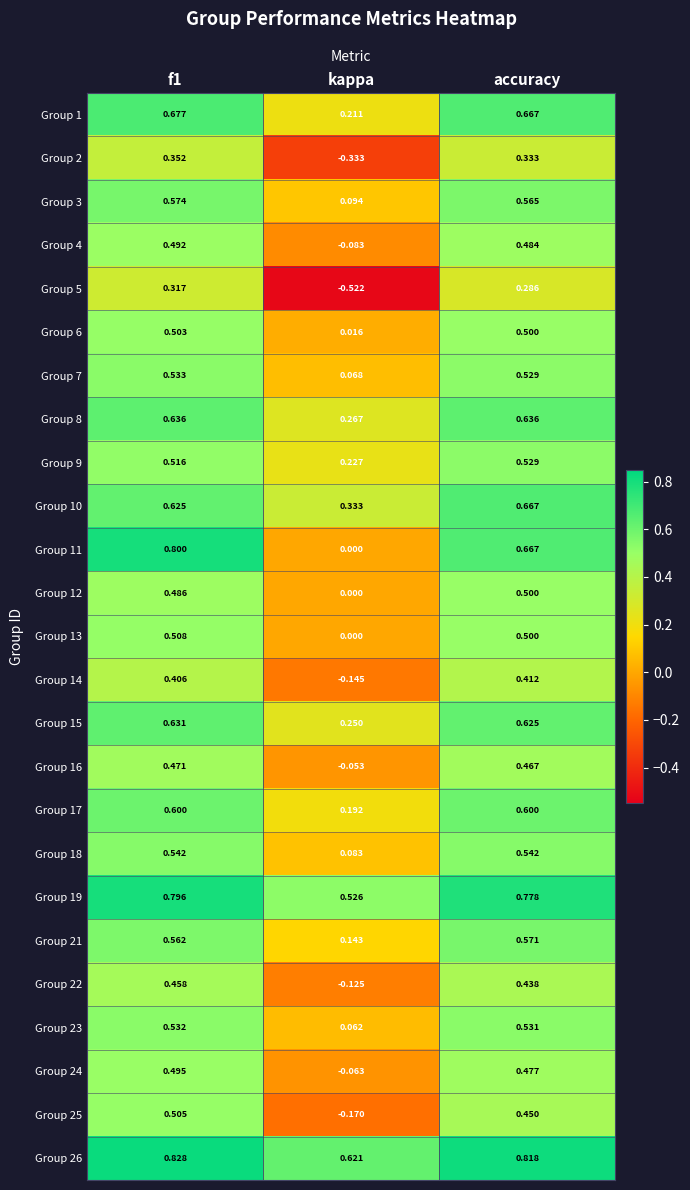

Where is Group 24 nearest to the value 0?

kappa